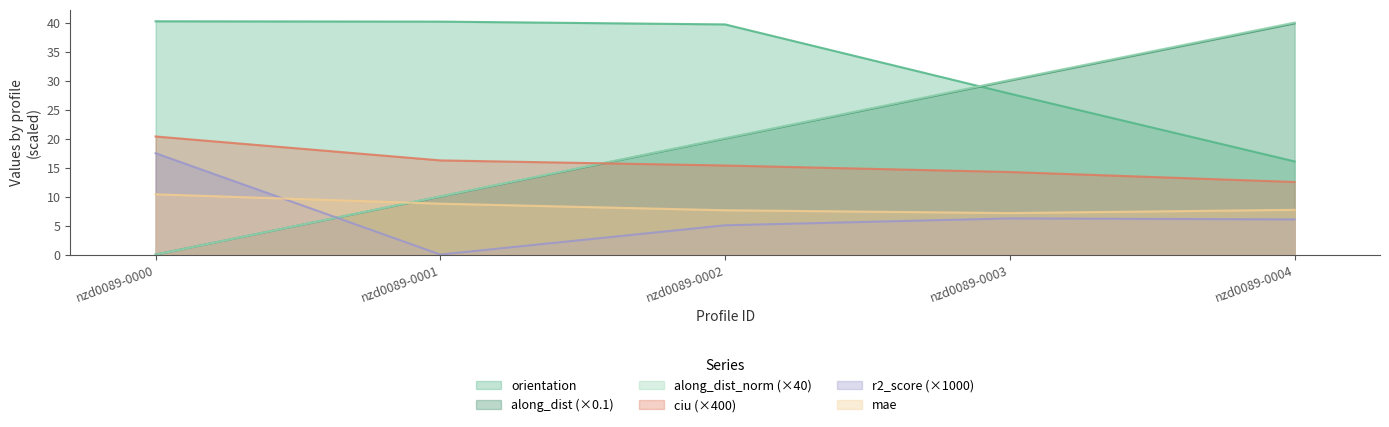

At which label does orientation reach its minimum?

nzd0089-0004